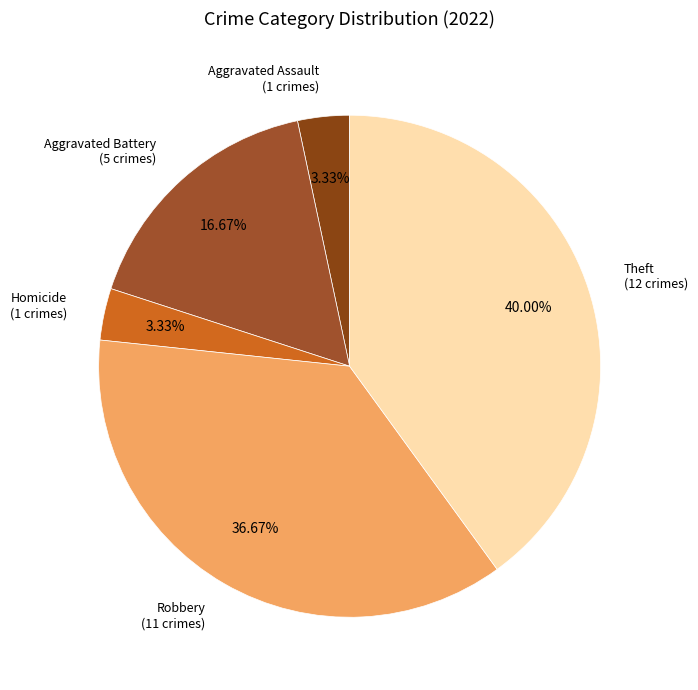

To the nearest percent, what portion does Homicide represent?

3%